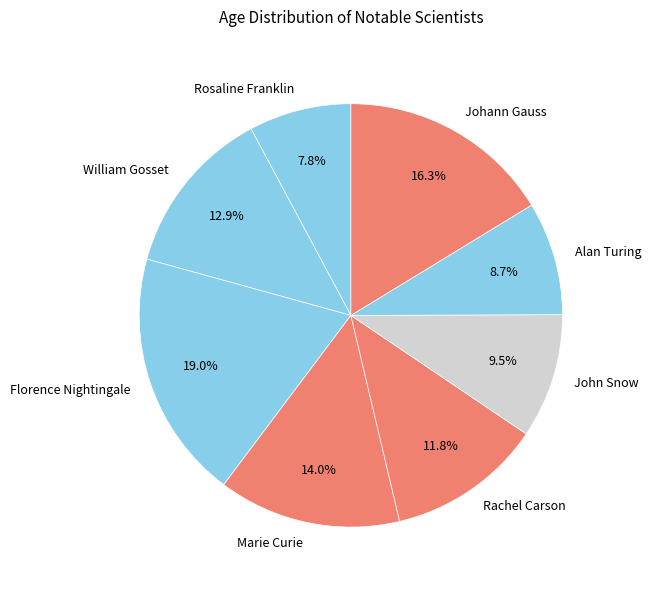

Rank the categories by value from highest to lowest.

Florence Nightingale, Johann Gauss, Marie Curie, William Gosset, Rachel Carson, John Snow, Alan Turing, Rosaline Franklin